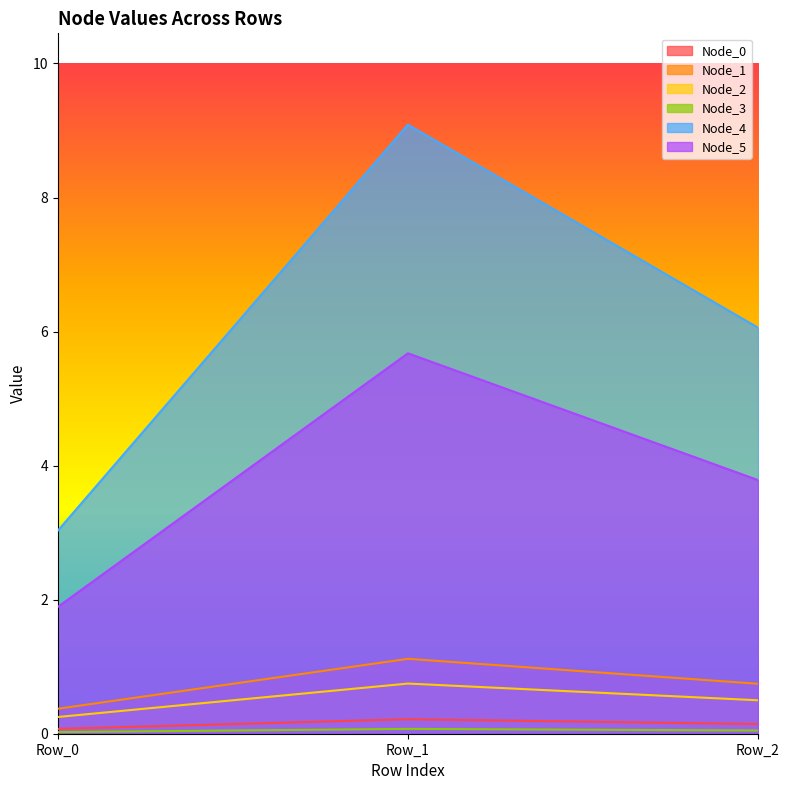

What is the sum of all Node_1 values?

2.2